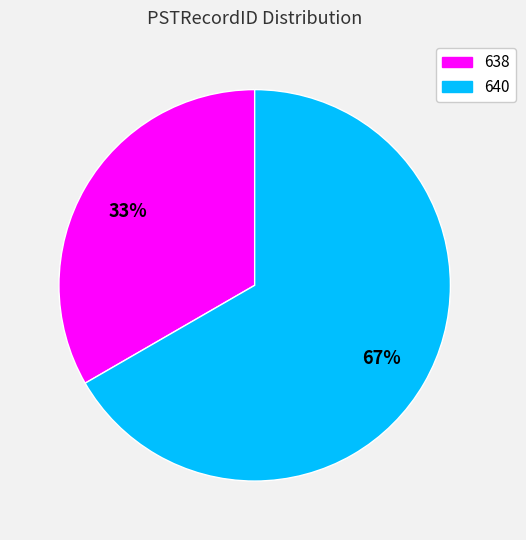

Is 638 the majority of the pie?

No